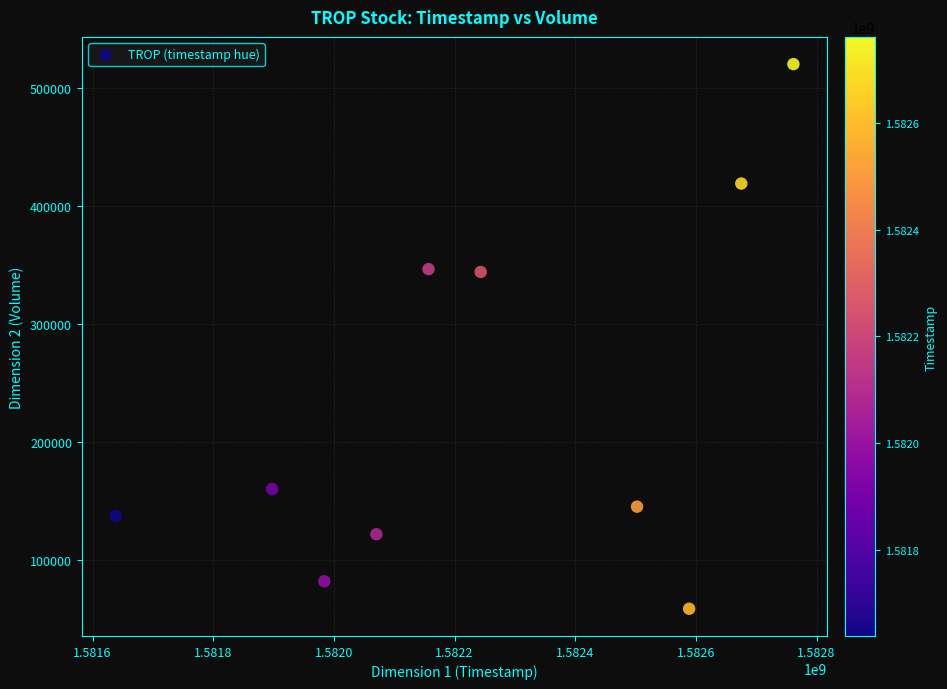

What is the average Y value?

233500